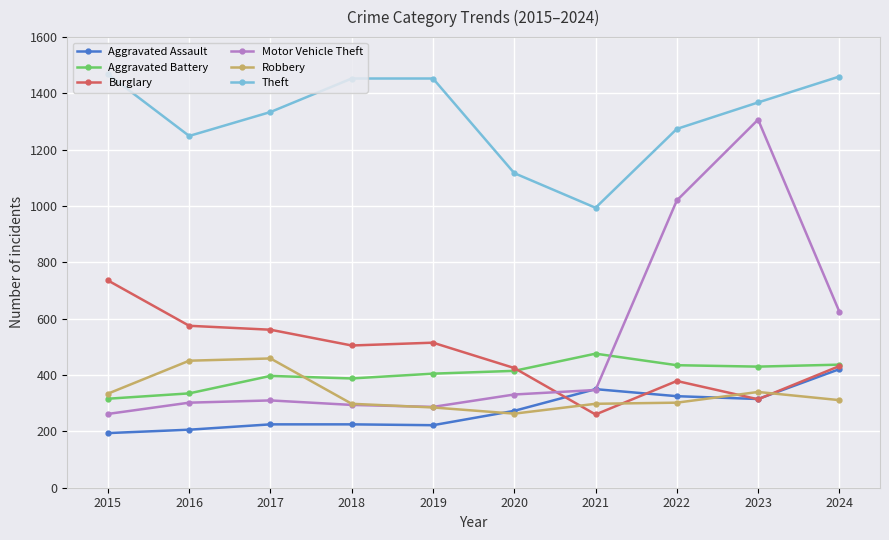

At which label does Aggravated Battery reach its peak?

2021